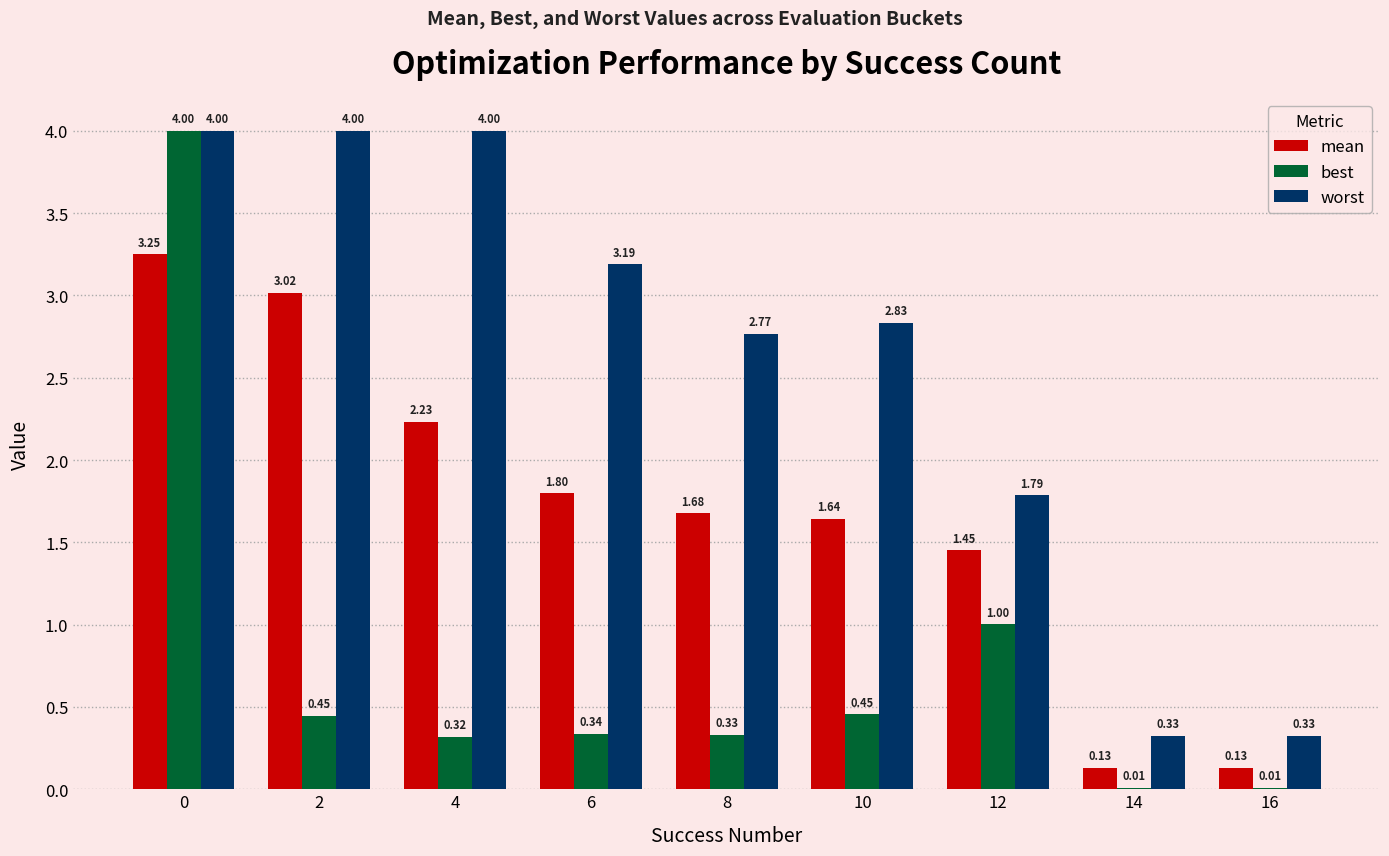

What is the total value across all series at 2?

7.5